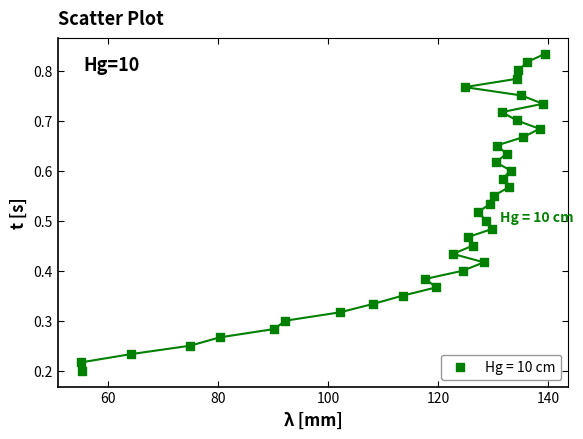

What is the range of X values (max minus min)?

84.3